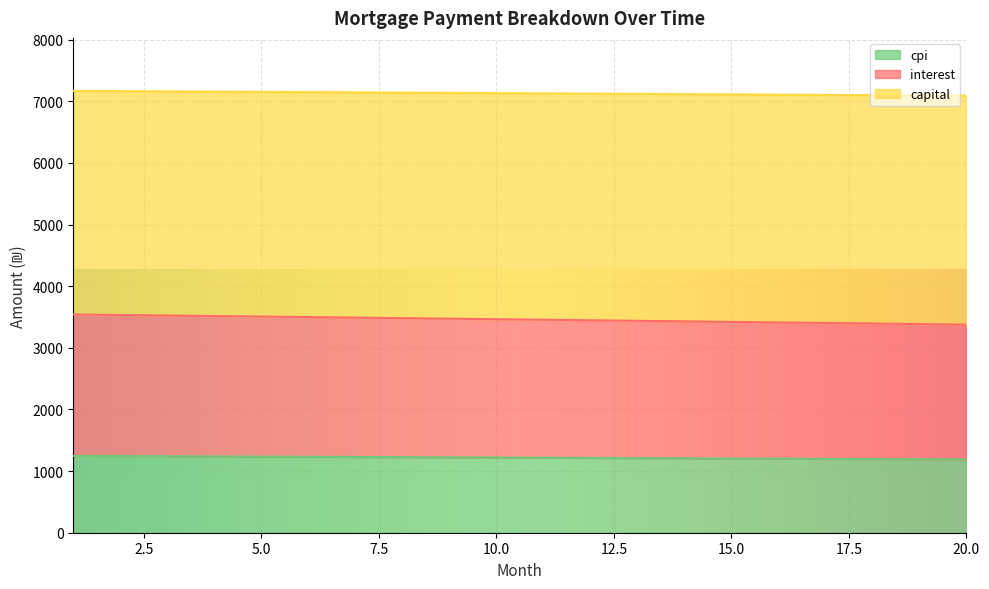

How many lines are shown in the chart?

3